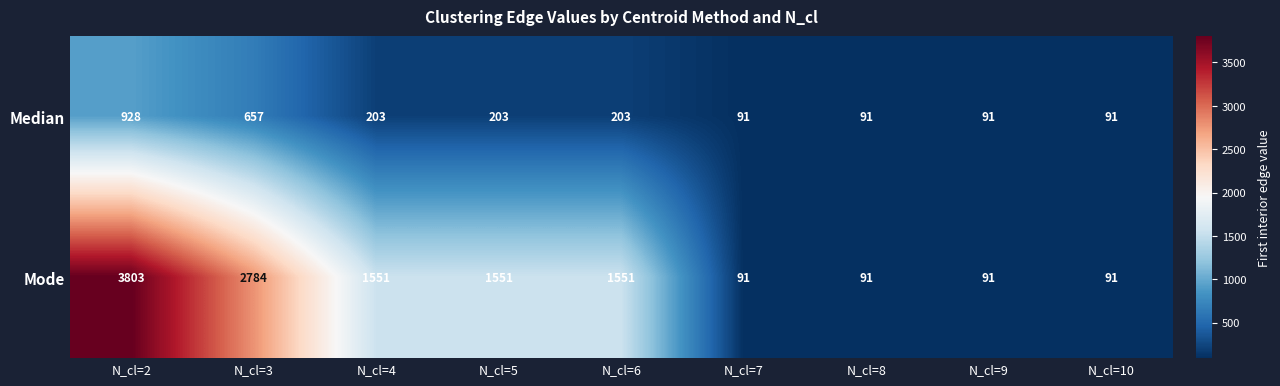

How many distinct data groups are displayed?

2